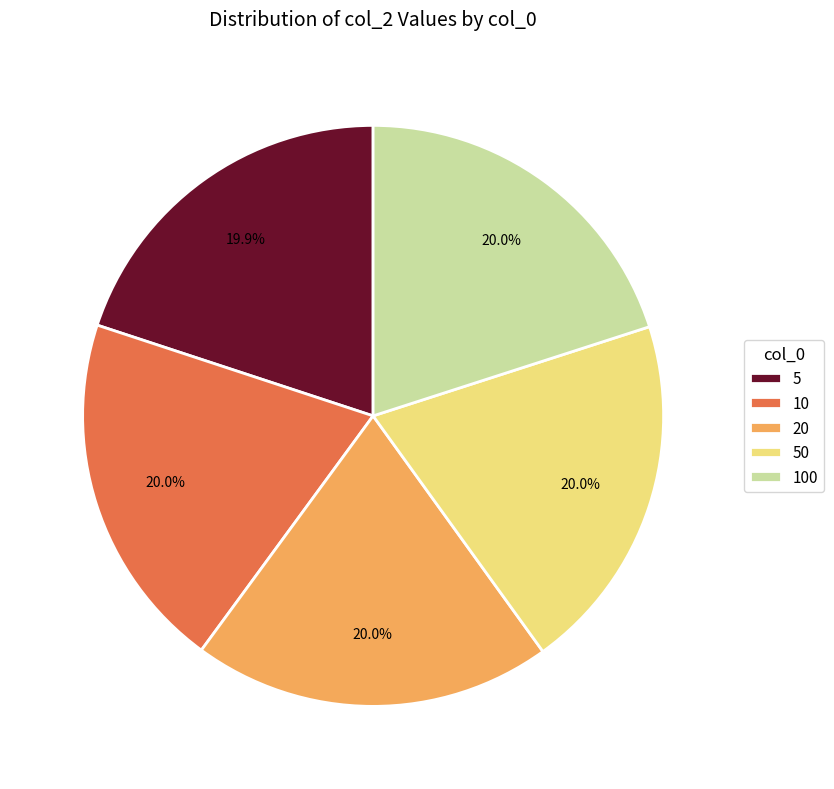

To the nearest percent, what portion does 50 represent?

20%